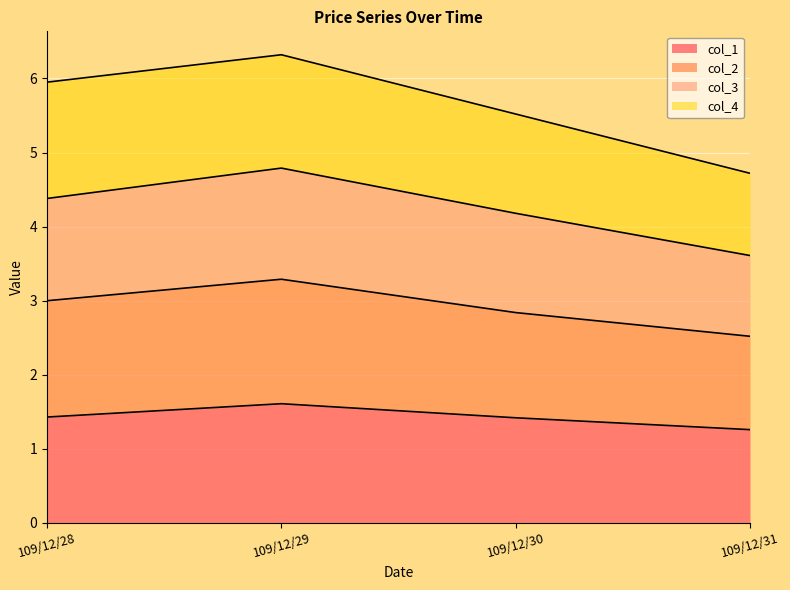

At which label does col_1 reach its minimum?

109/12/31